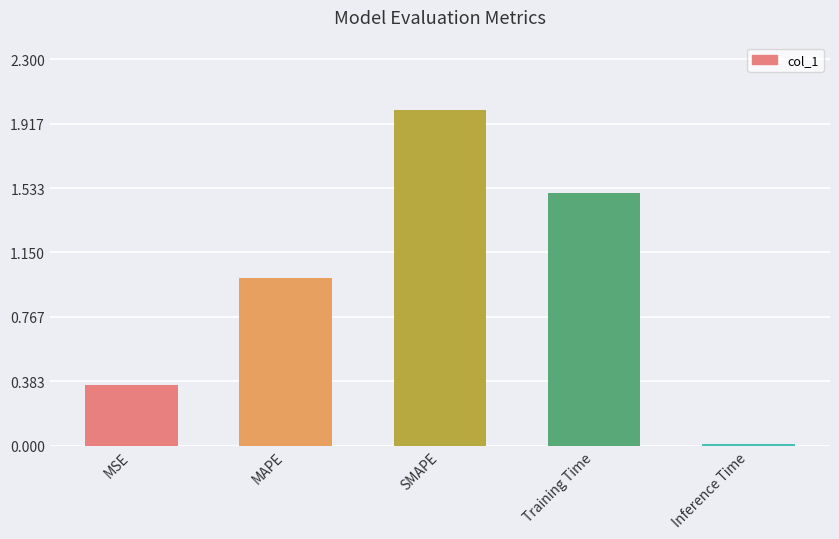

What is the sum of all values?

4.9